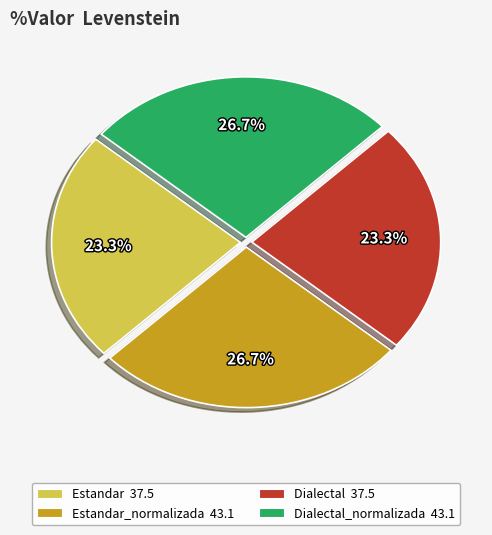

Count the number of slices in the pie.

4